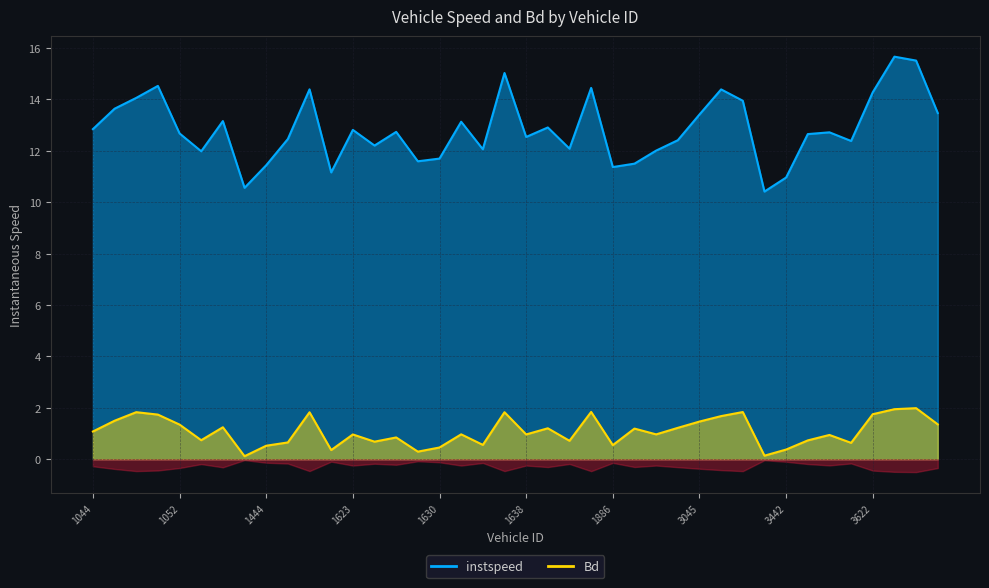

At how many categories does at least one series exceed 15?

3